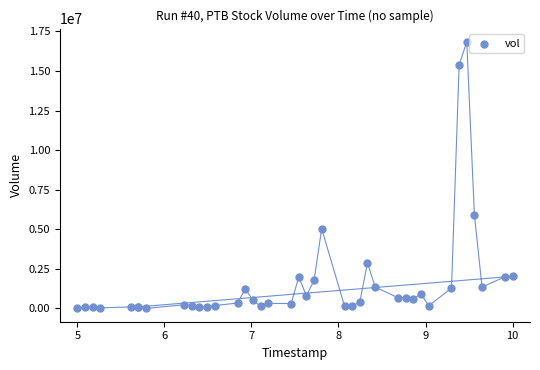

What Y value in the scatter plot is closest to 8419750?

5907800